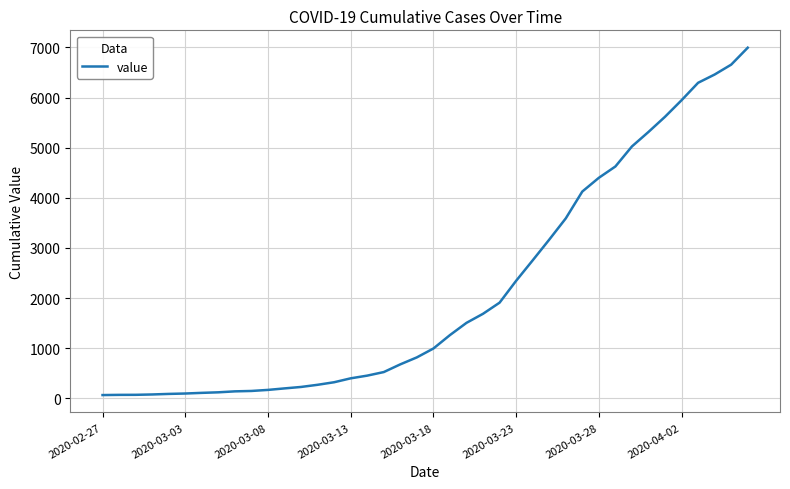

What is the difference between the maximum and minimum values?

6931